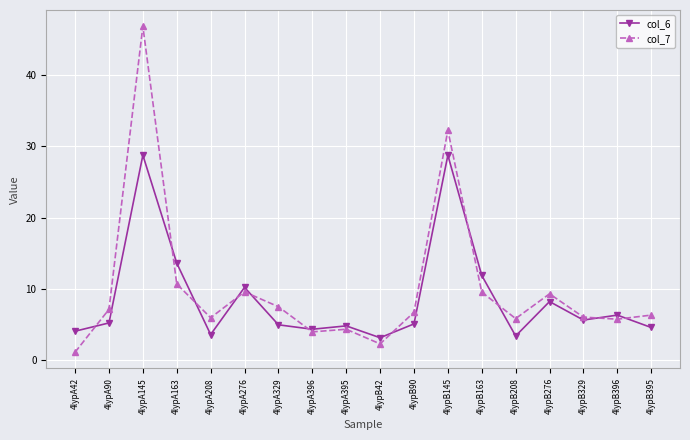

At 4lypB42, list the series in order from largest to smallest.

col_6, col_7